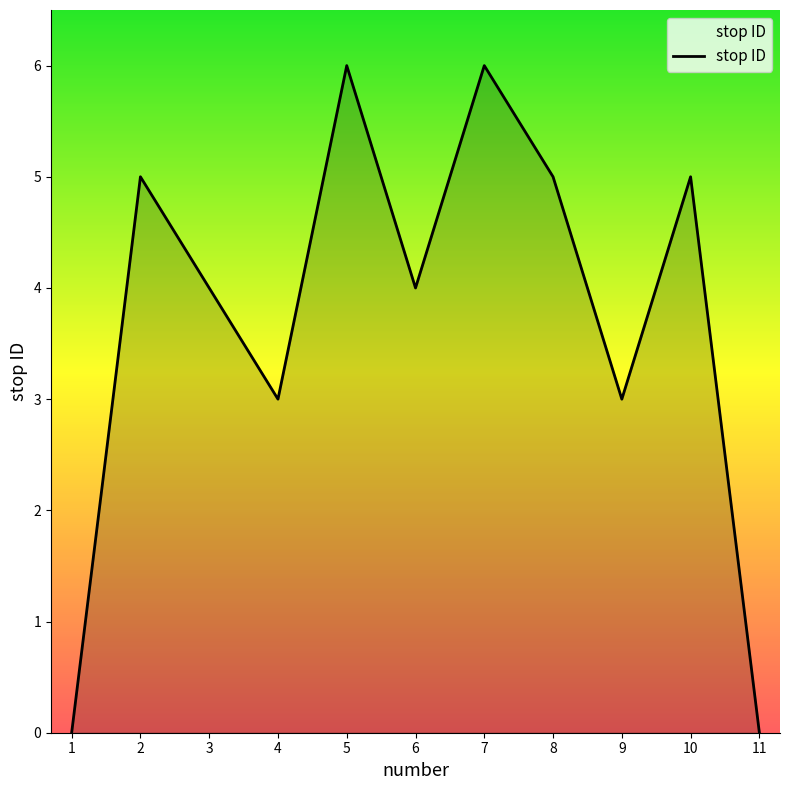

How many categories are shown in the chart?

11